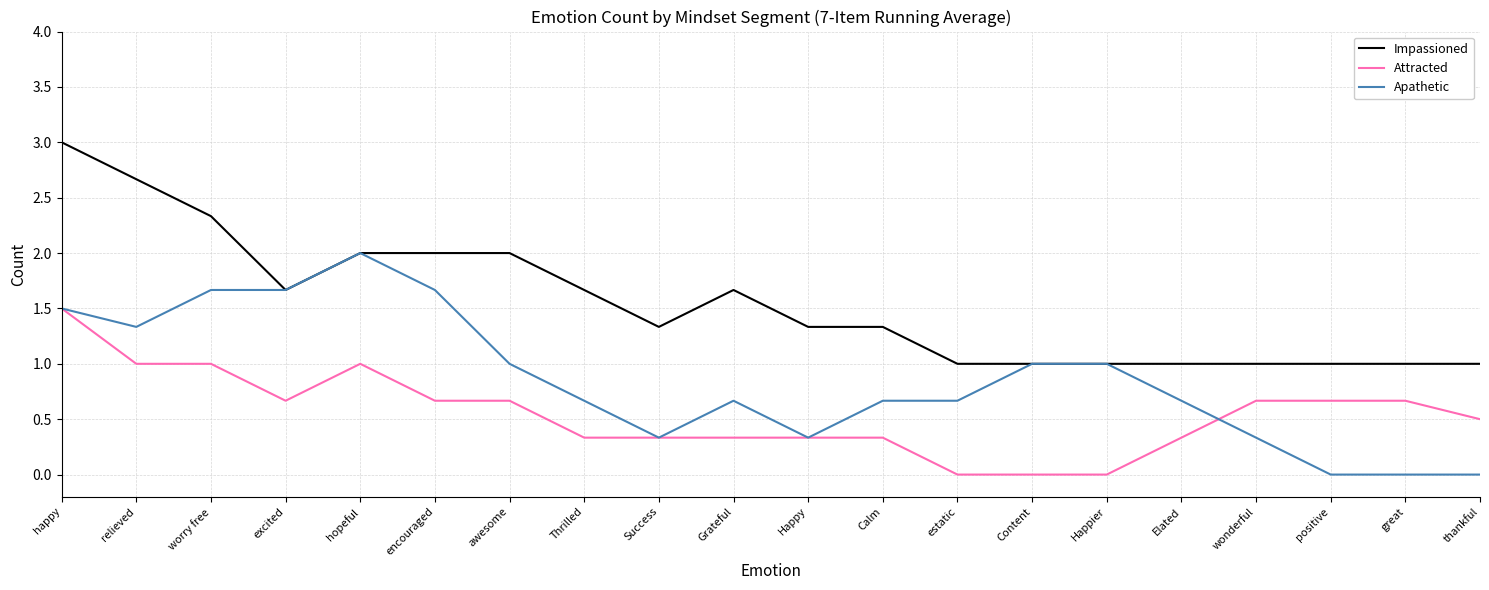

True or false: Impassioned and Attracted cross at least once.

False